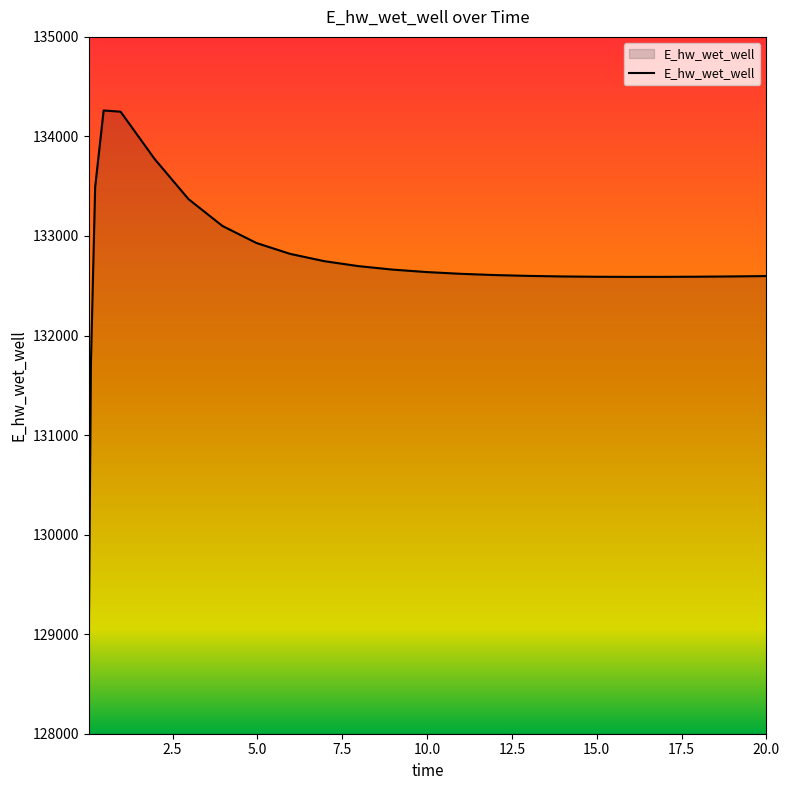

What is the maximum value shown in the chart?

134260.8